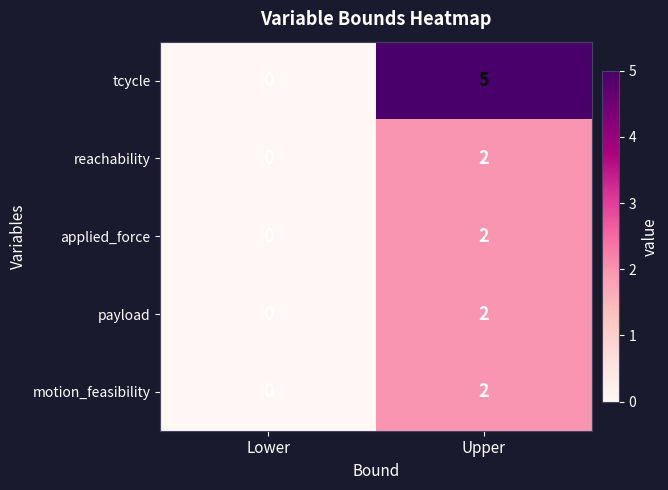

Which series has the widest spread of values?

tcycle